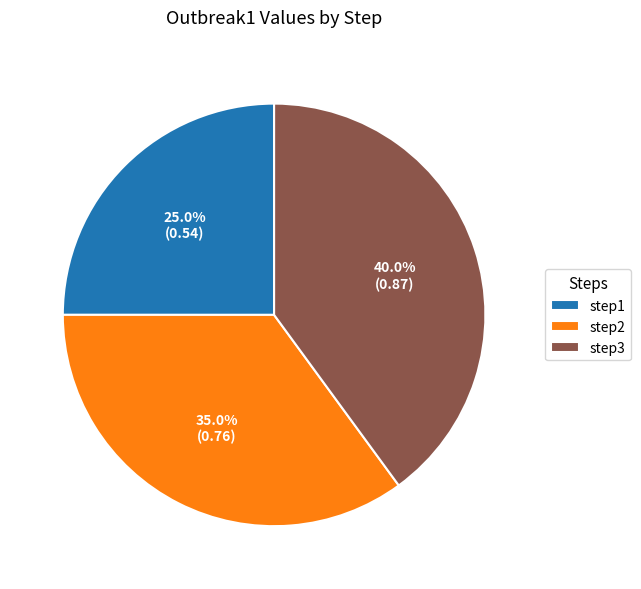

How many segments does this pie chart have?

3